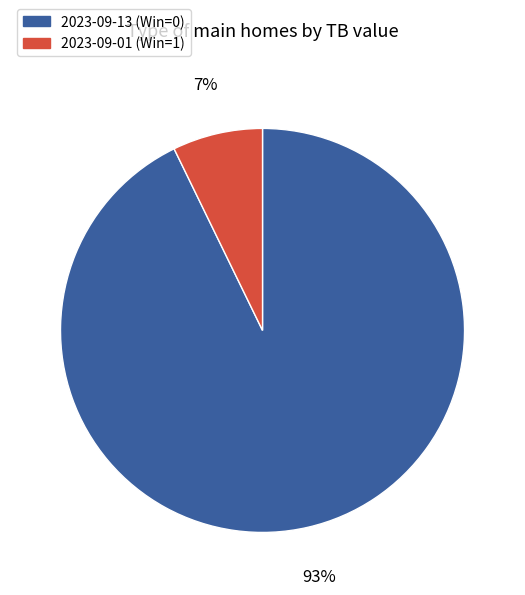

What is the smallest slice in the pie chart?

2023-09-01 (Win=1)